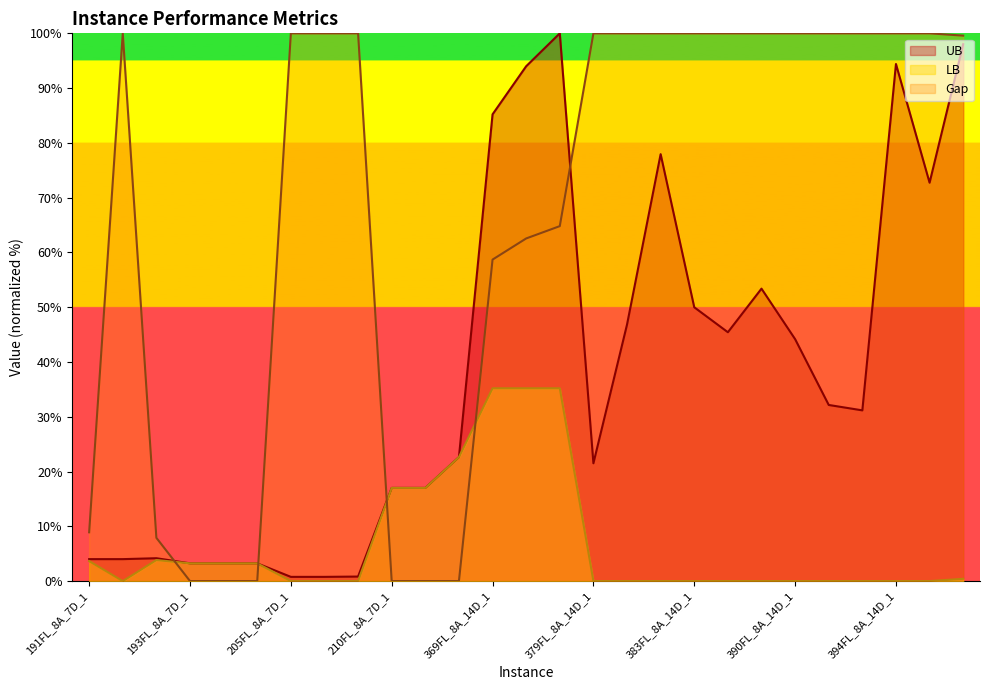

What is the label of the 1st point from the right?

394FL_8A_14D_3